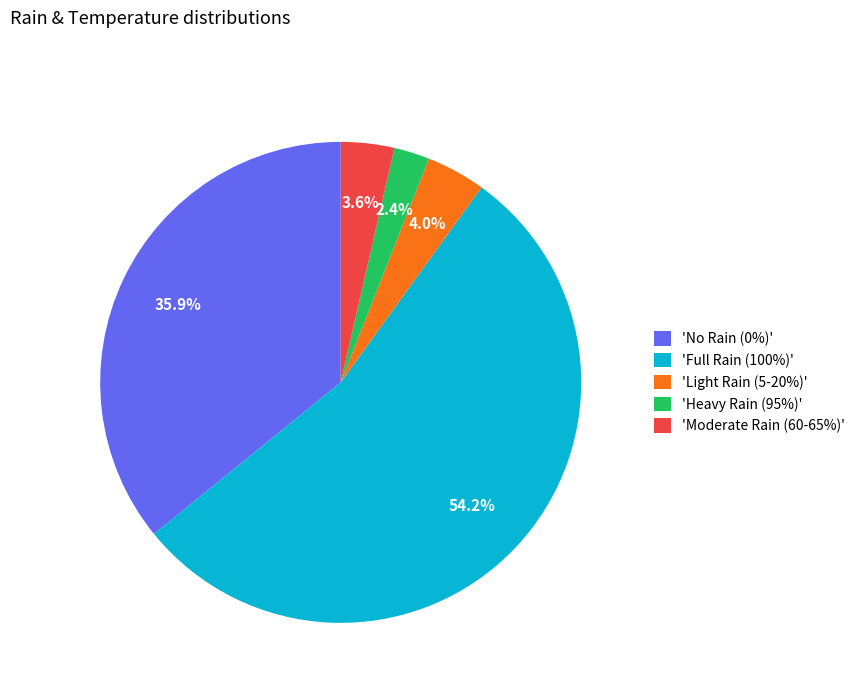

Does 'Full Rain (100%)' account for over 50% of the chart?

Yes